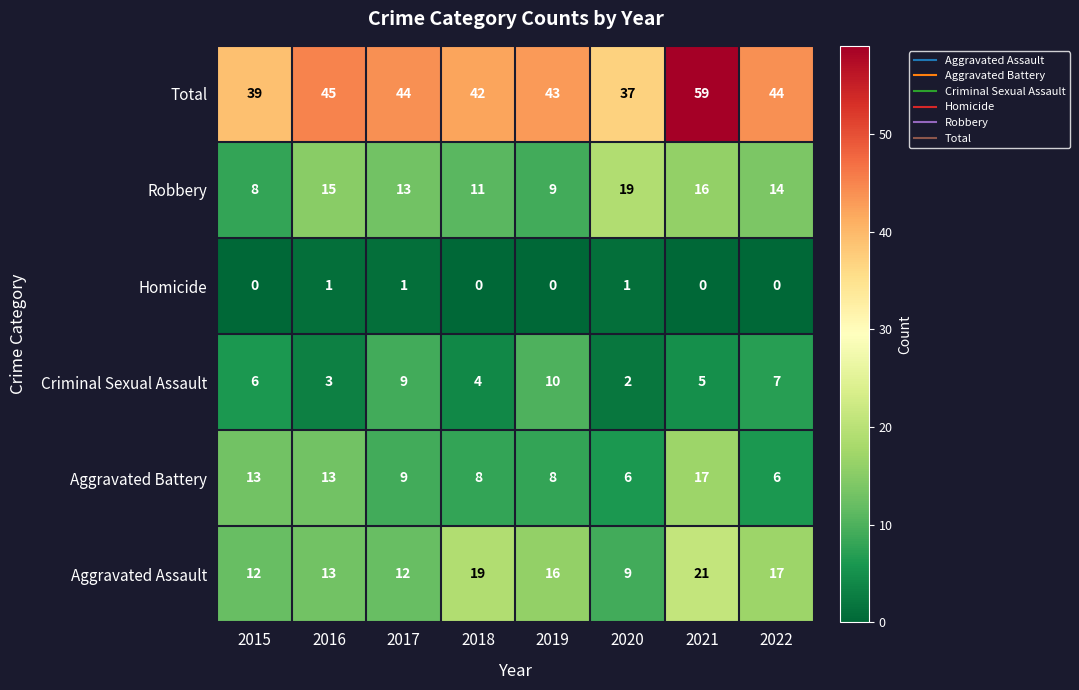

At how many categories does at least one series exceed 51?

1